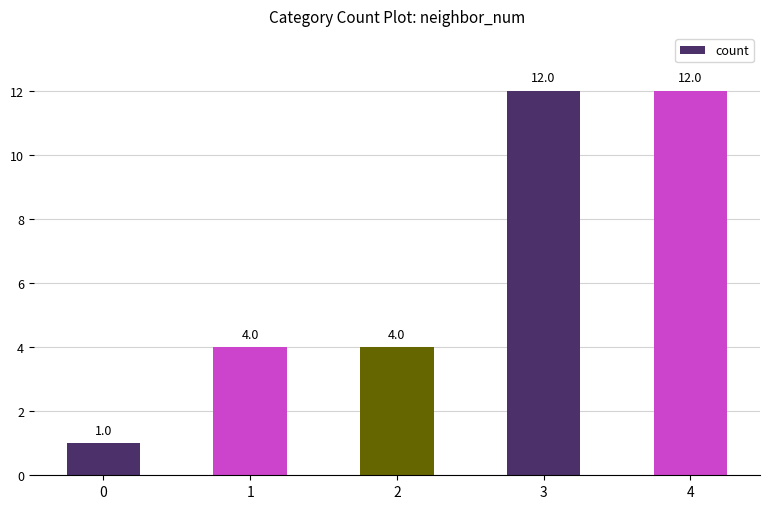

Reading left to right, extract all data points from this chart.

0=1	1=4	2=4	3=12	4=12